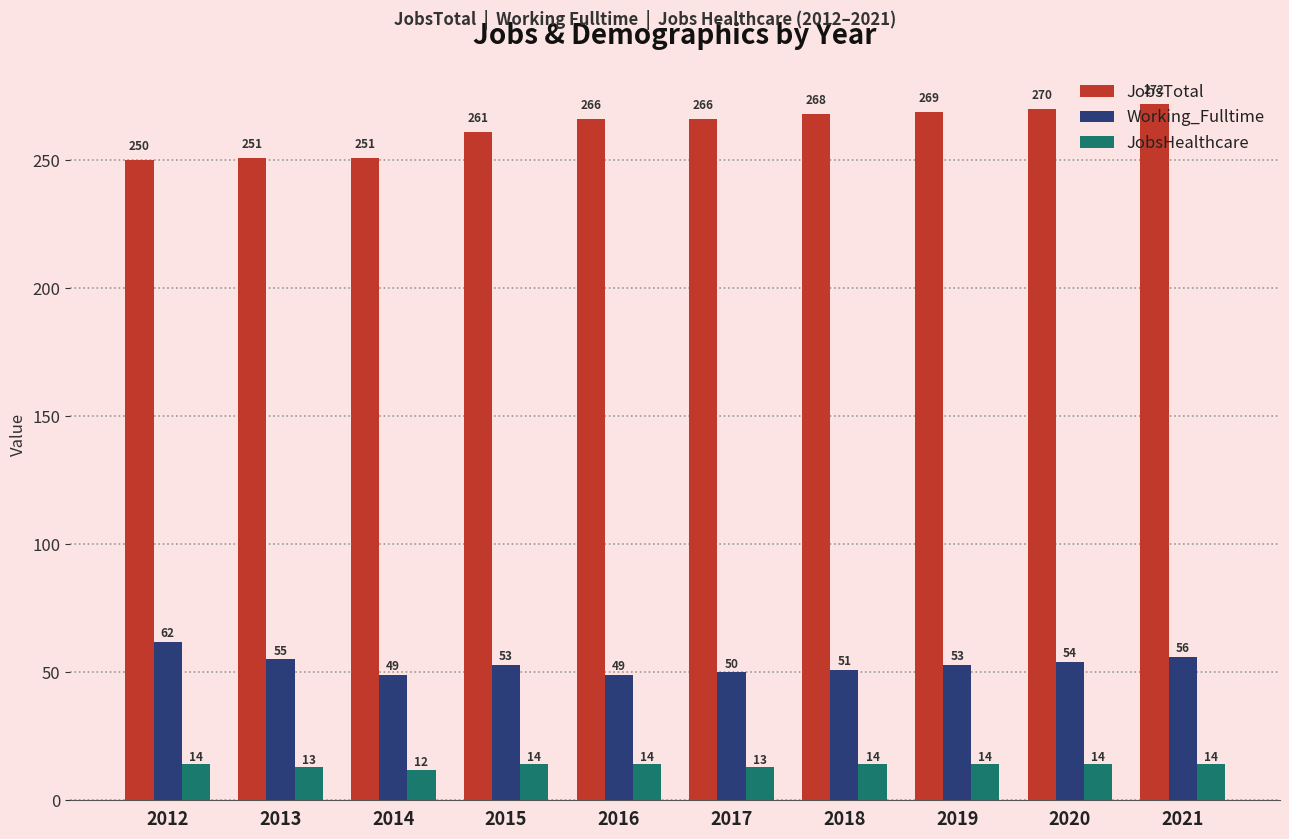

What is the difference between the maximum and minimum values in the JobsTotal series?

22